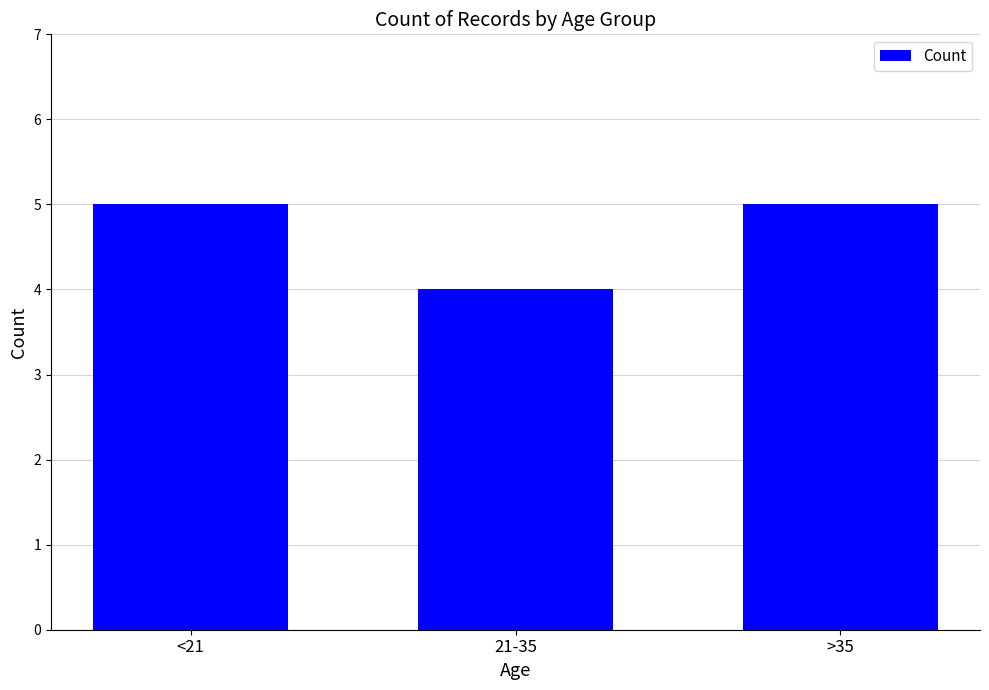

Reading left to right, list all the values displayed in this chart.

5	4	5